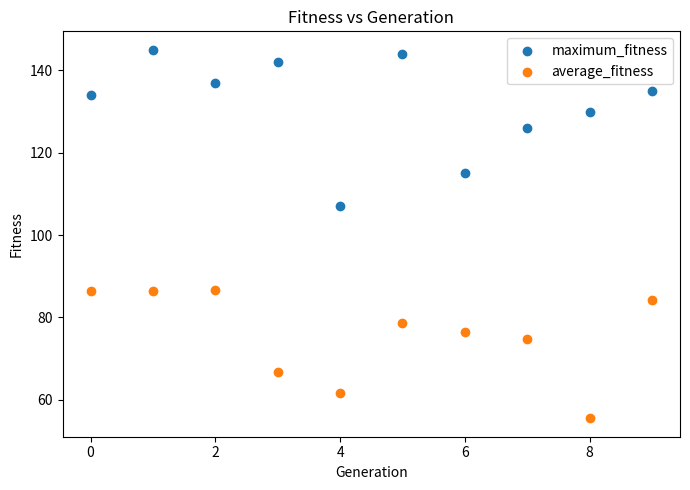

What are all the series names shown in the legend?

maximum_fitness, average_fitness